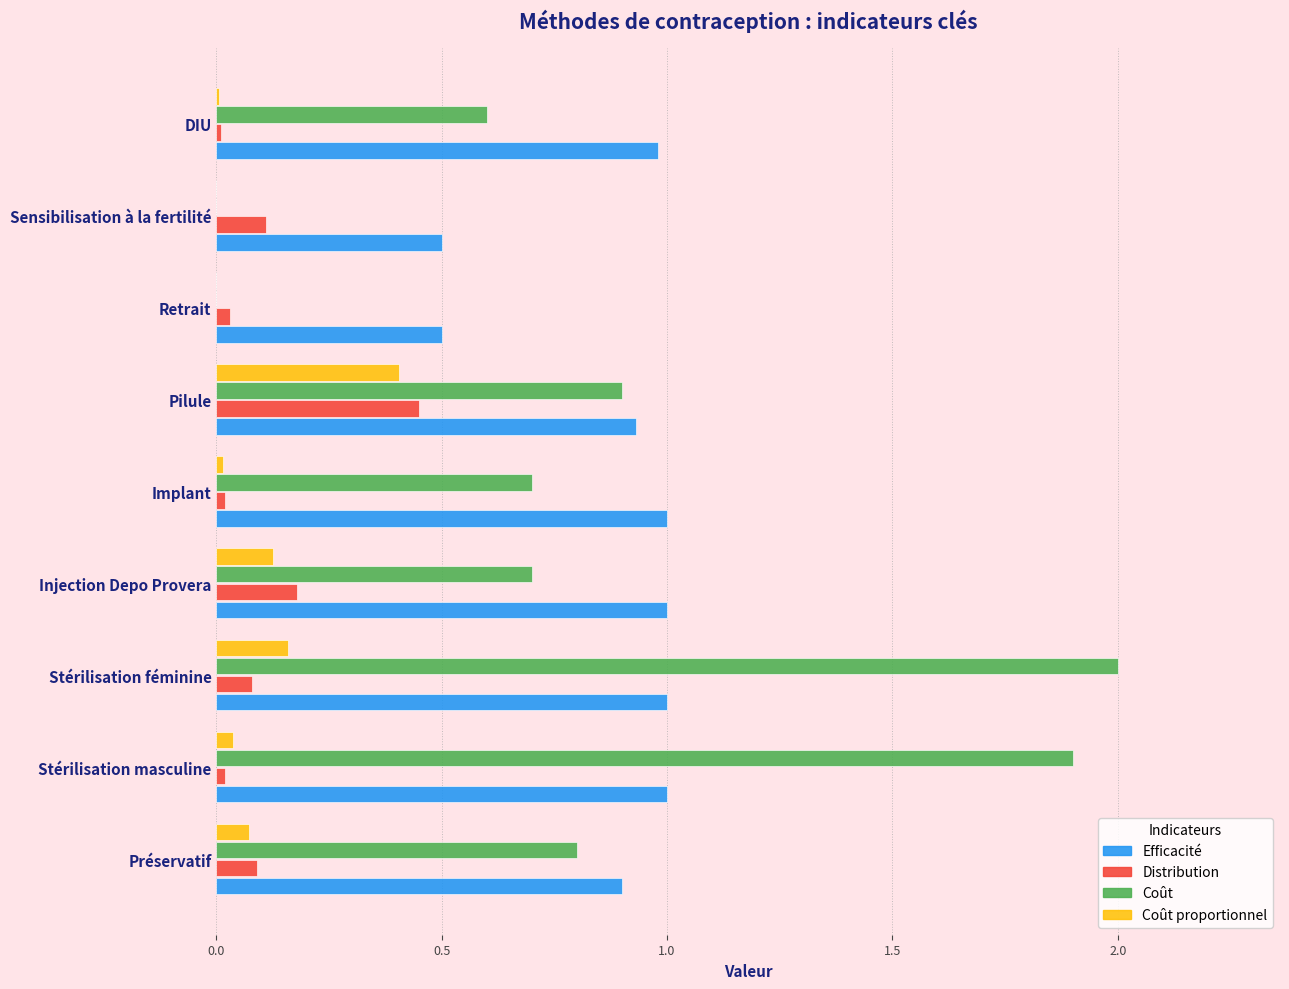

The value of Efficacité at Injection Depo Provera is 1.0. True or false?

True